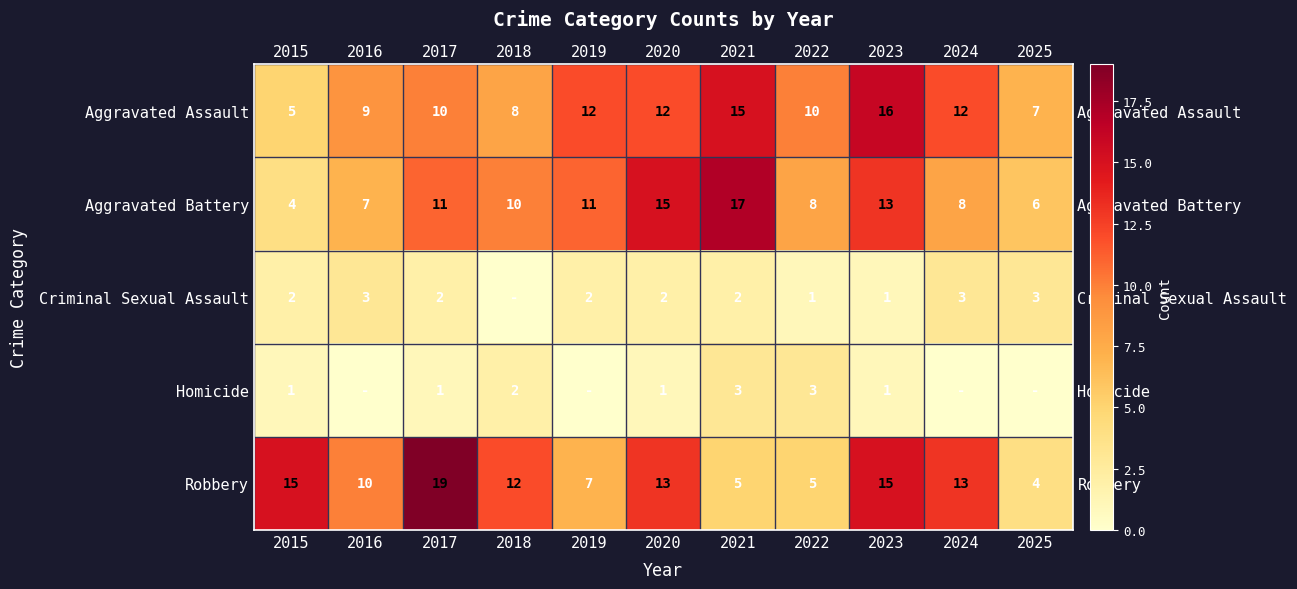

What is the approximate value of Aggravated Assault at 2021, to the nearest 5?

15